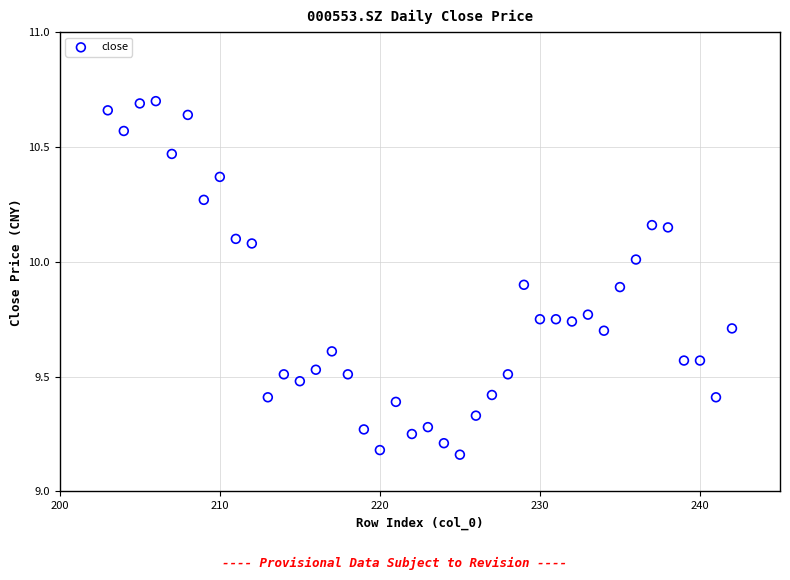

What is the range of Y values (max minus min)?

1.5